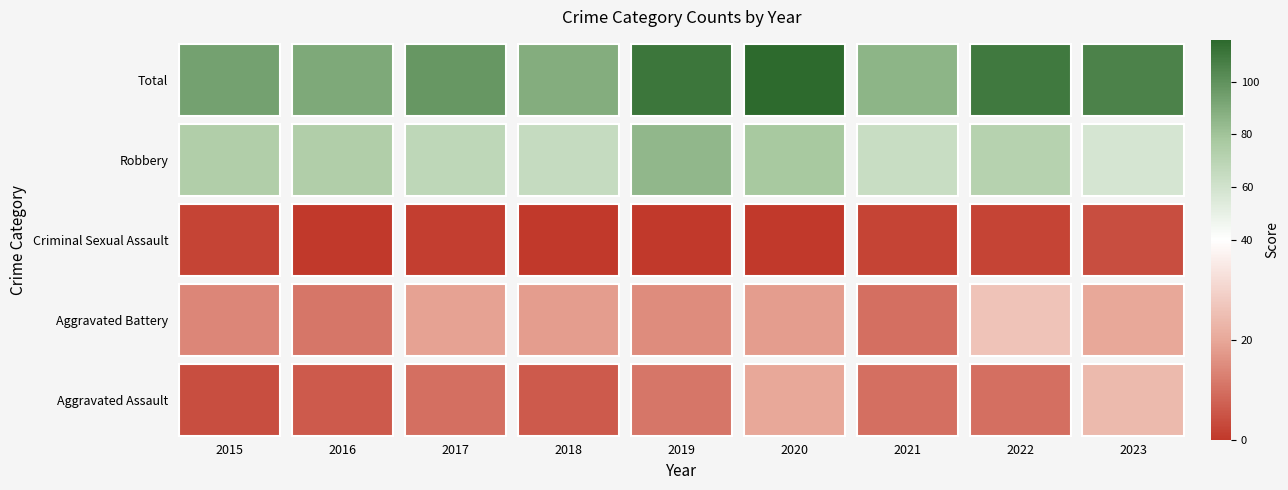

What is the total value across all series at 2017?

196